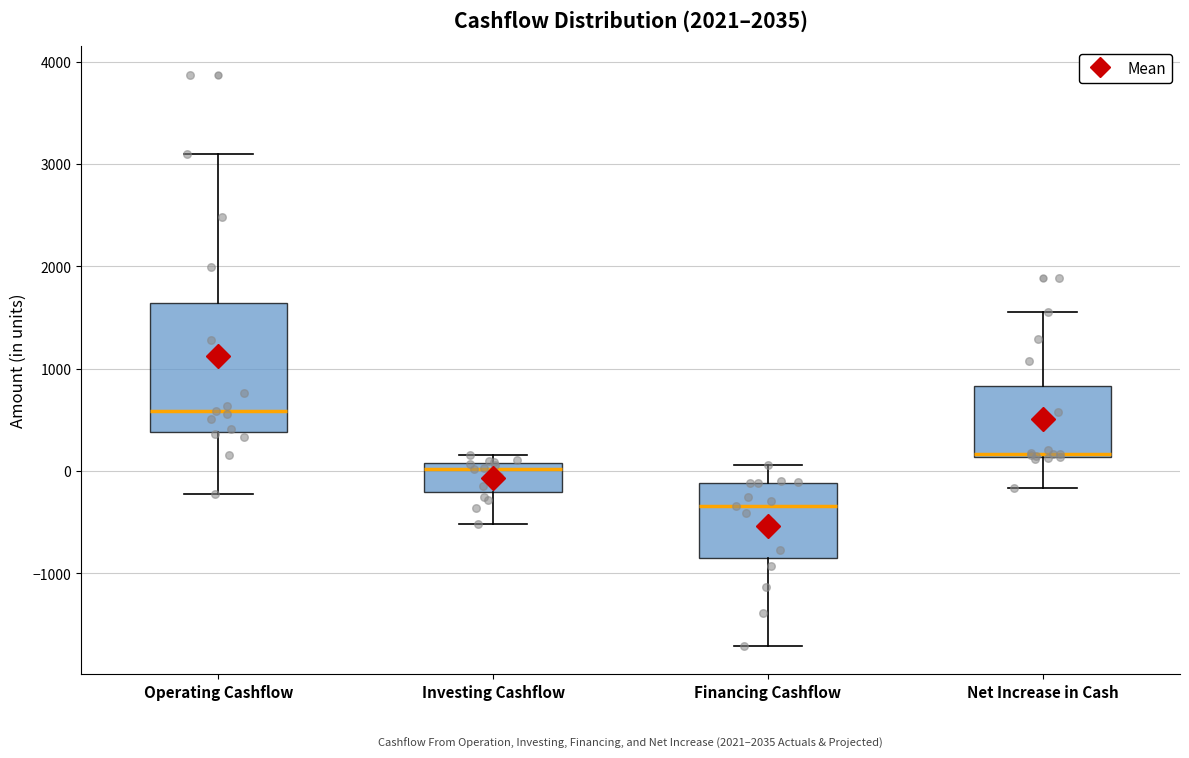

Which box's median line is the lowest?

Financing Cashflow